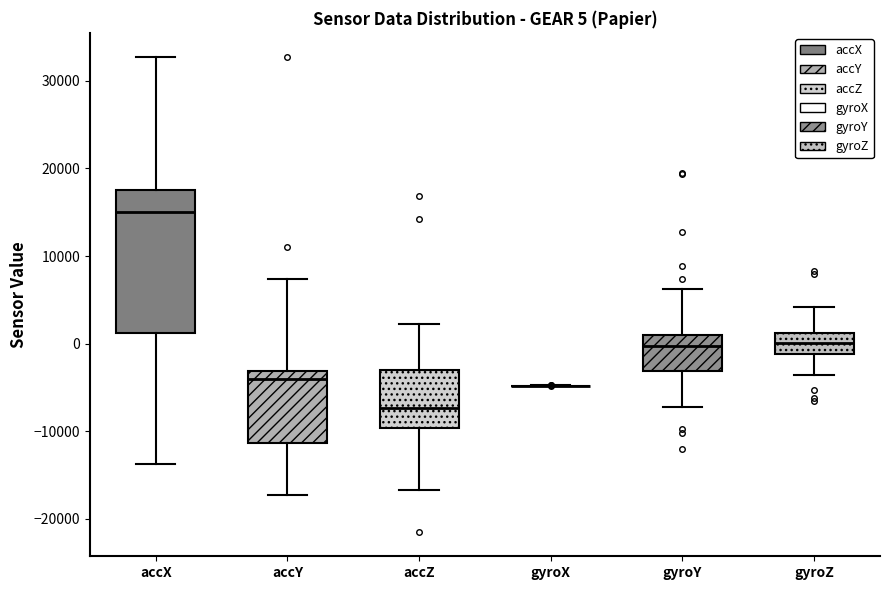

Which box is the tallest, from its lower edge to its upper edge?

accX